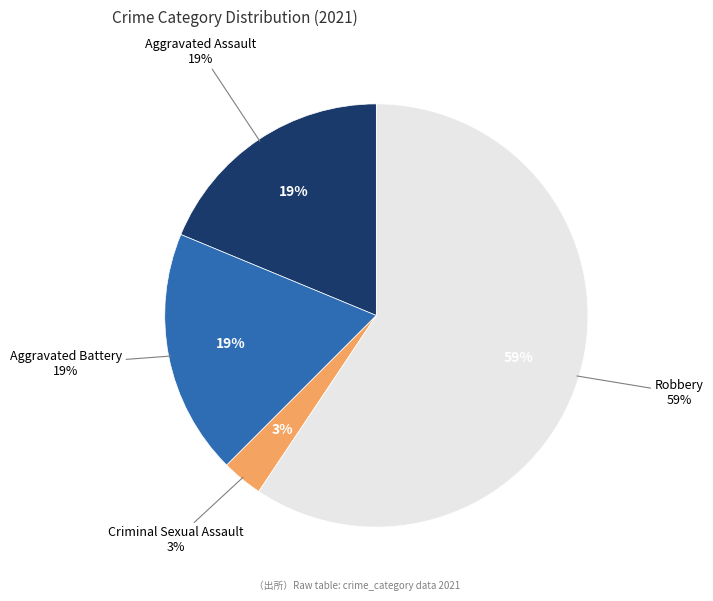

What is the smallest slice in the pie chart?

Criminal Sexual Assault